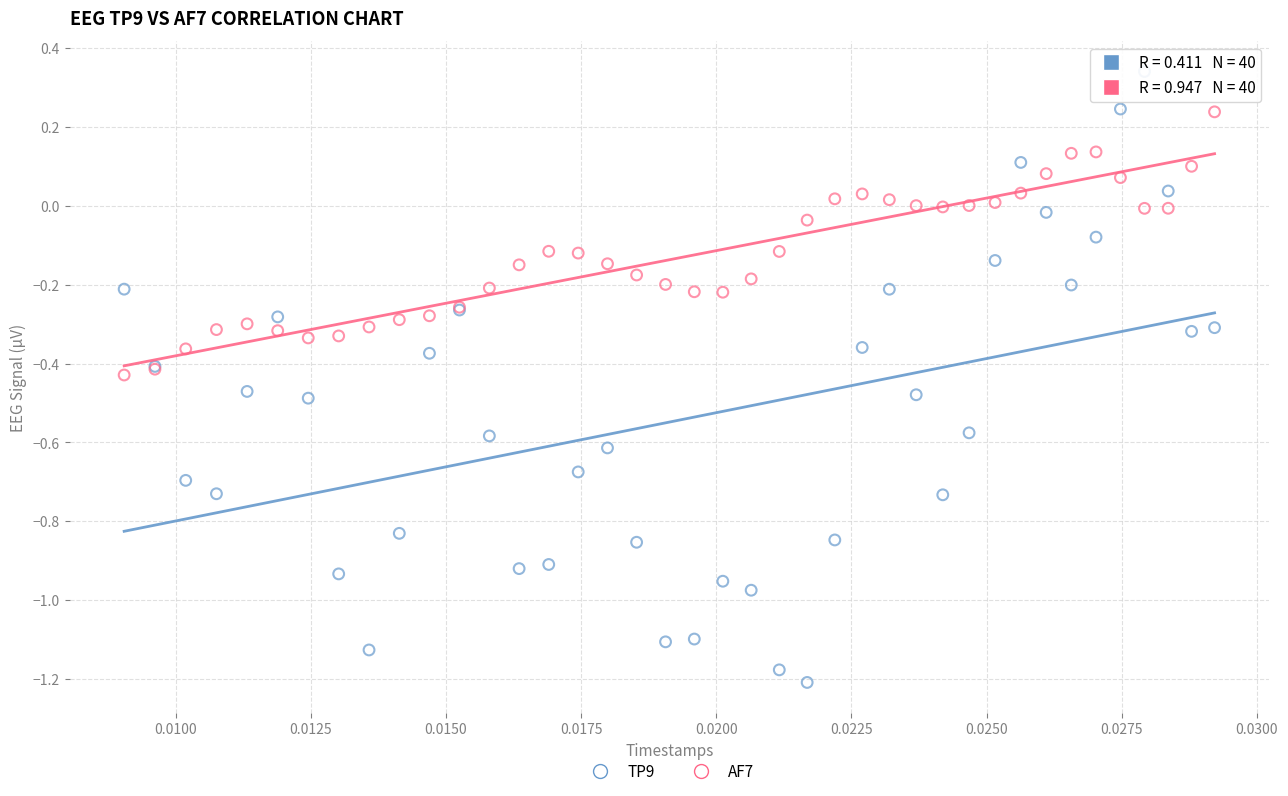

Which series contains the highest Y value?

TP9